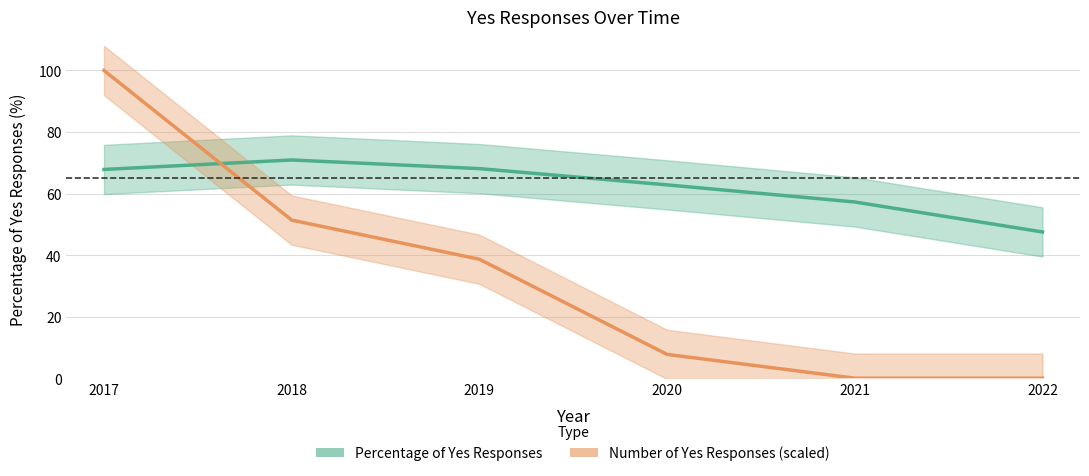

The value of Number of Yes Responses at 2019 is 38.7. True or false?

True